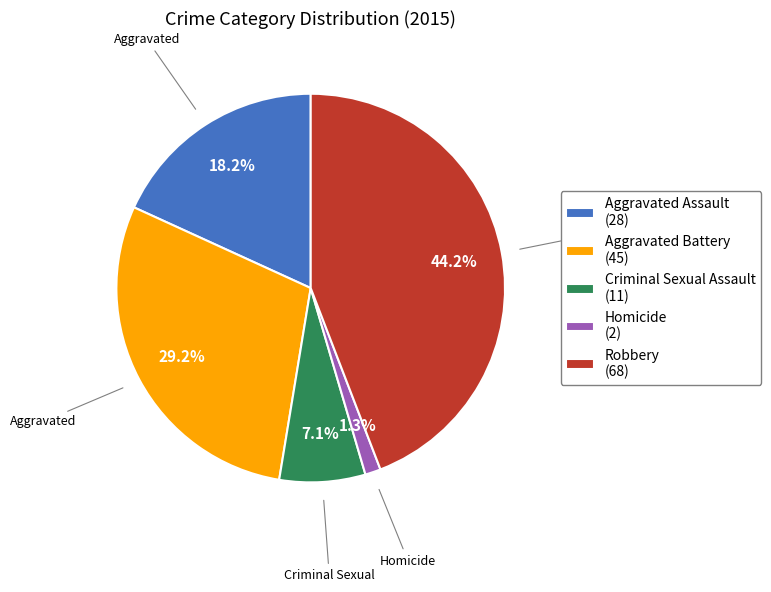

How many slices are in this pie chart?

5